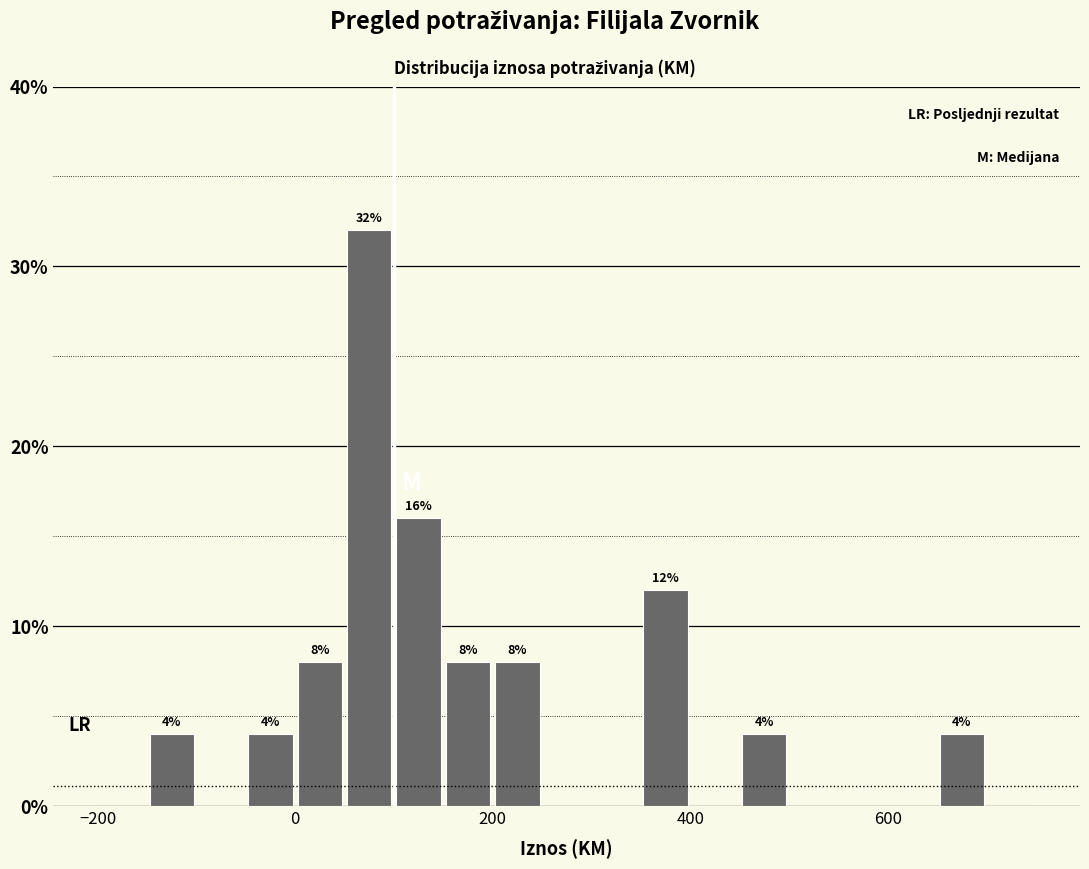

Around what value on the x-axis is the tallest bar? Give the approximate position of its centre, as read against the axis.

80